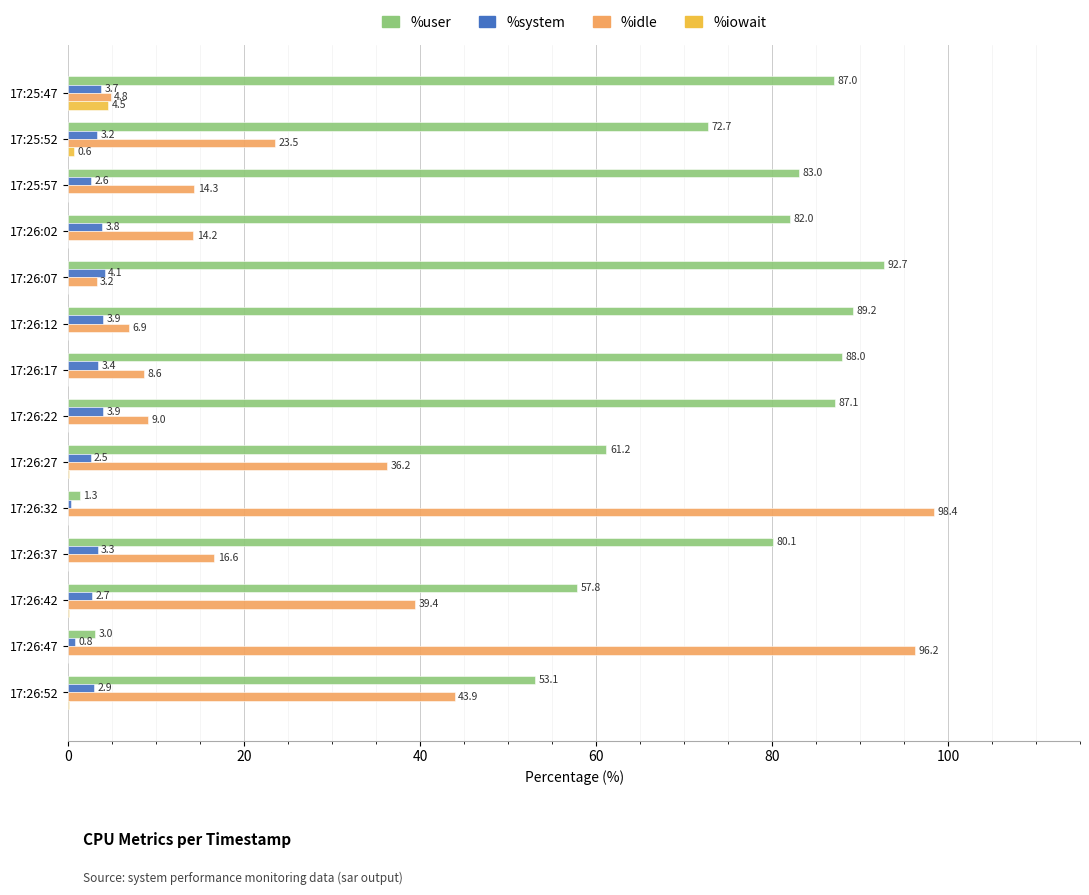

Where is %iowait nearest to the value 2?

17:25:52